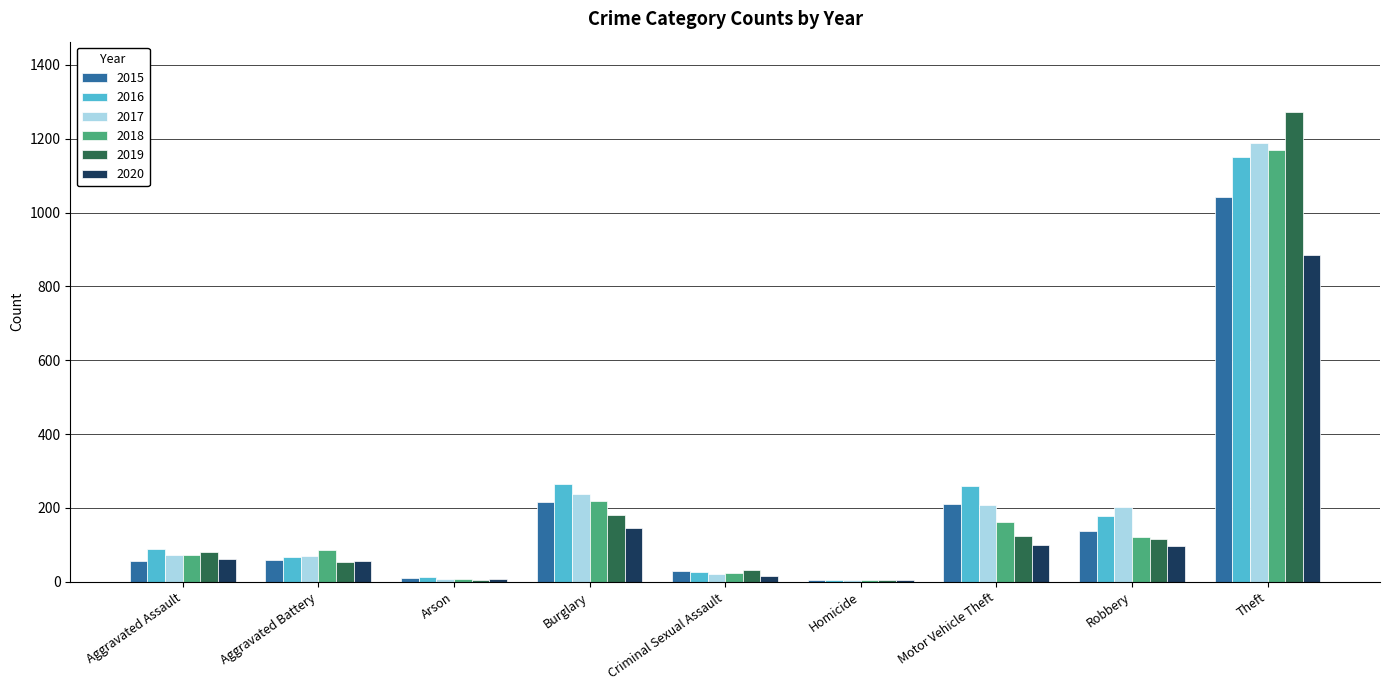

At which category is the sum across all series the highest?

Theft